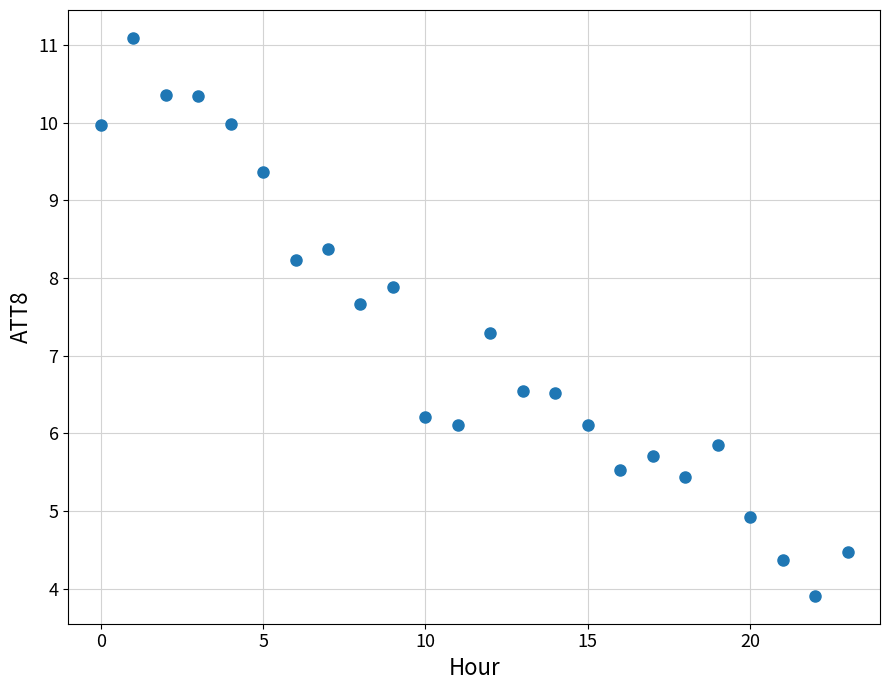

What is the range of Y values (max minus min)?

7.2